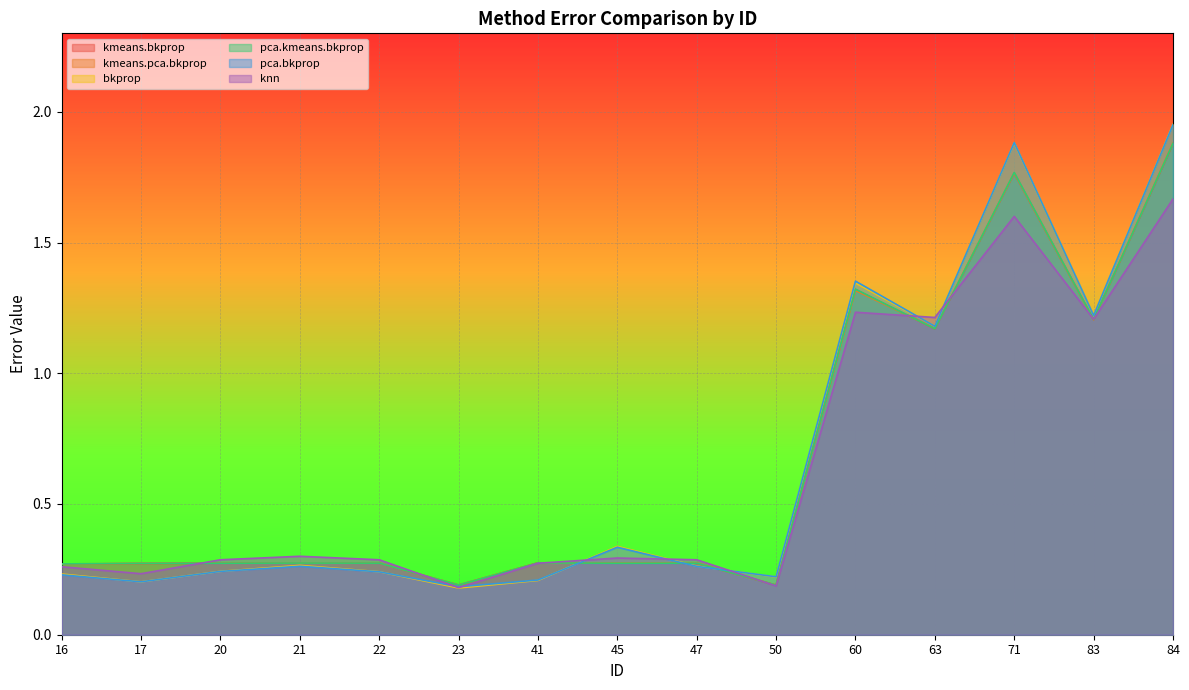

Between which two adjacent categories do kmeans.bkprop and knn first intersect?

17 and 20